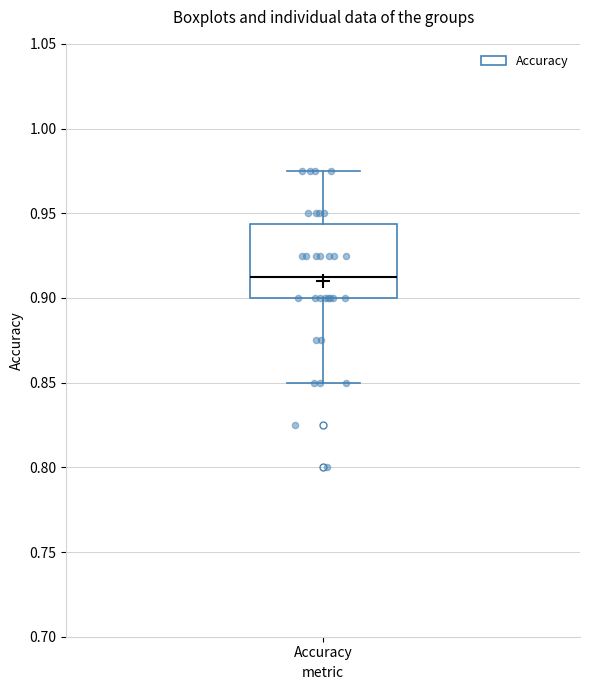

Transcribe this box plot: give where the median line is, the range the box spans, and where the two whiskers end, as read against the y-axis. The values are not printed on the chart, so give them approximately, as read against the axis.

median 0.915, box 0.900 to 0.945, whiskers 0.850 to 0.975